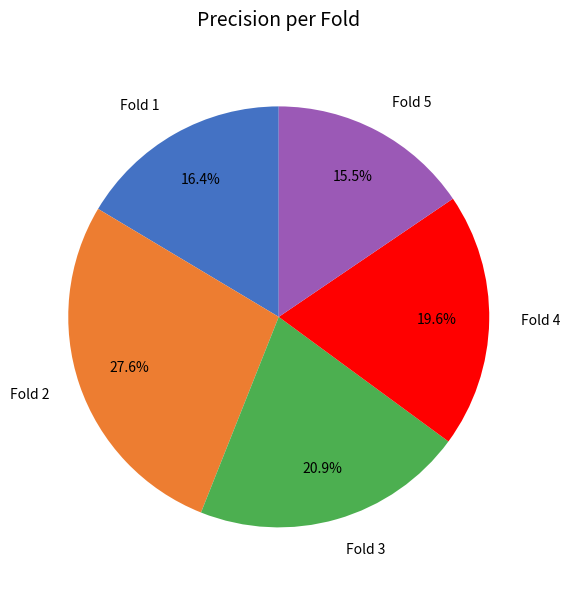

Which category has the biggest portion of the pie?

Fold 2